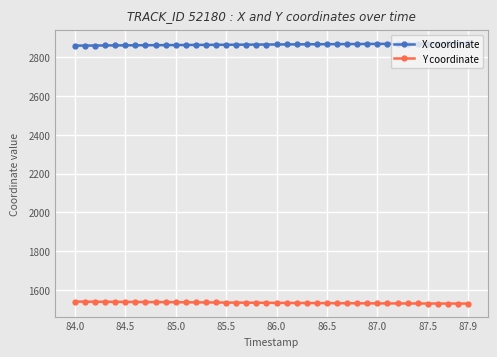

At how many categories does at least one series exceed 2823?

40